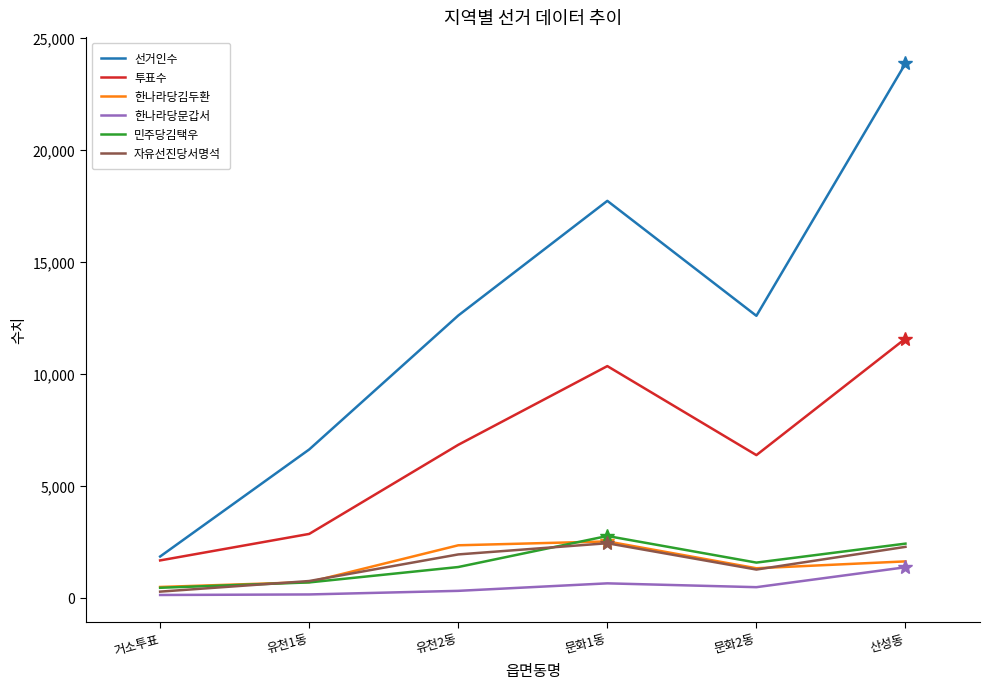

What are all the series names shown in the legend?

선거인수, 투표수, 한나라당김두환, 한나라당문갑서, 민주당김택우, 자유선진당서명석